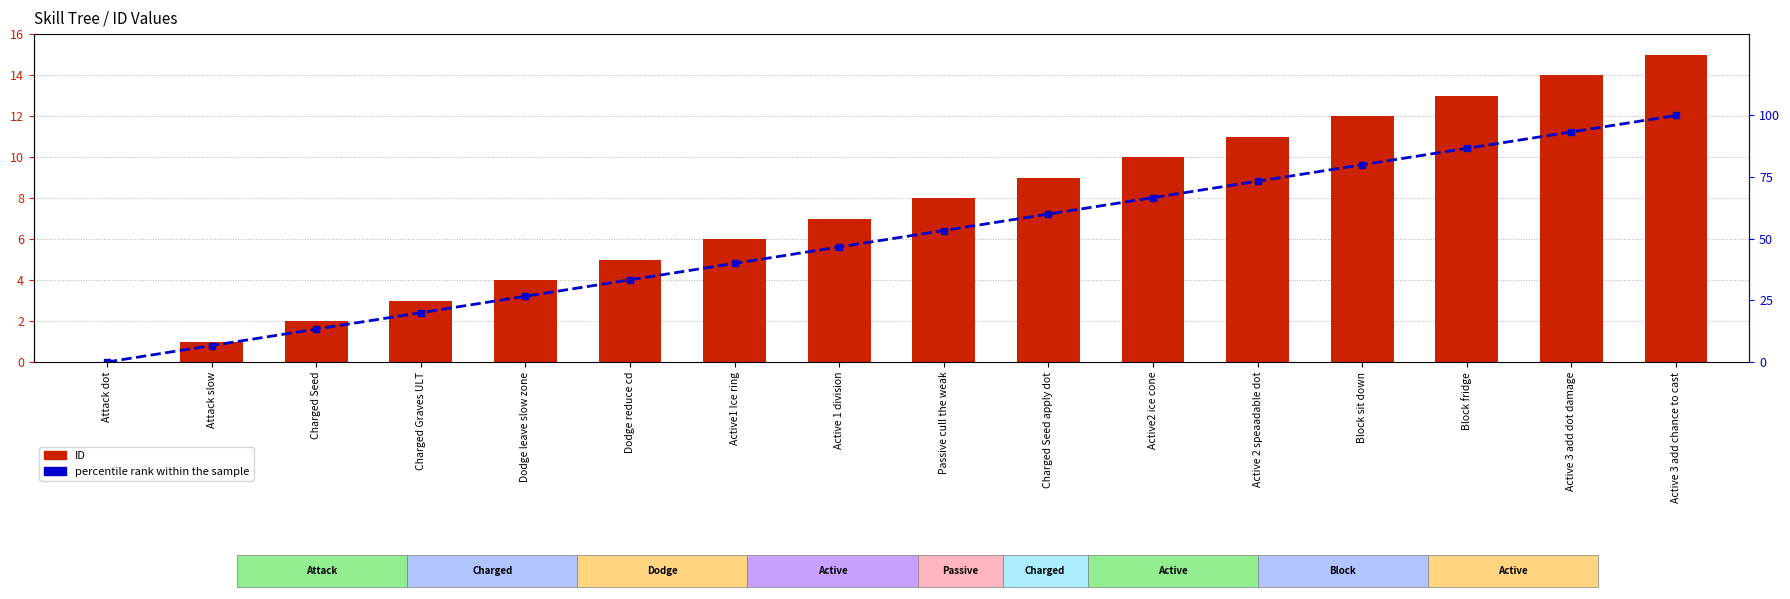

What are all the series names shown in the legend?

ID, percentile rank within the sample